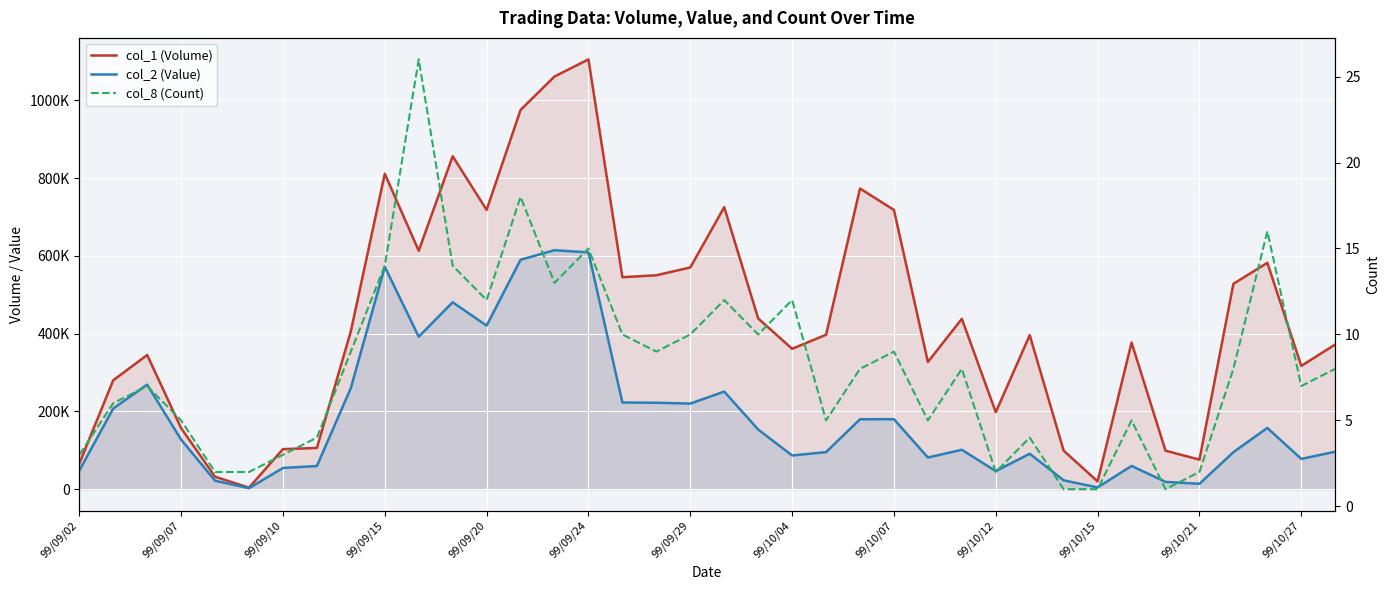

True or false: col_2 (Value) and col_8 (Count) intersect in this chart.

False